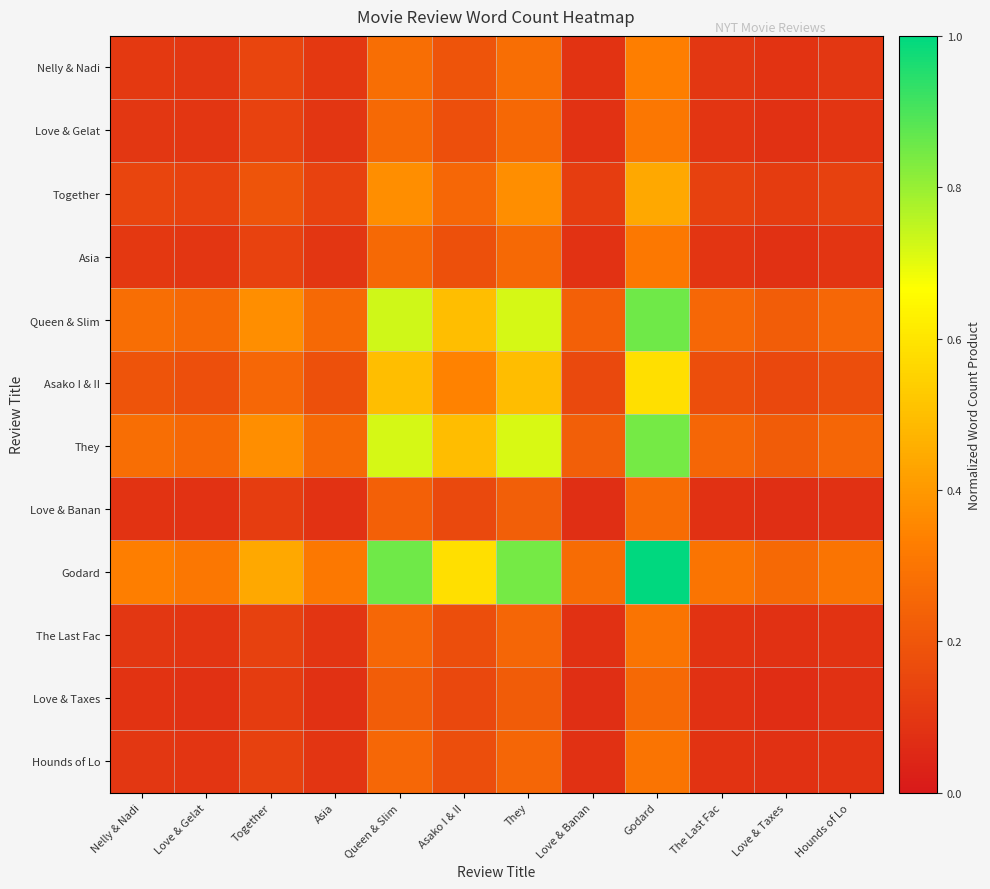

Reading left to right, transcribe all the data shown in this chart.

Nelly & Nadi: Nelly & Nadi=0.1	Love & Gelat=0.1	Together=0.1	Asia=0.1	Queen & Slim=0.3	Asako I & II=0.2	They=0.3	Love & Banan=0.1	Godard=0.3	The Last Fac=0.1	Love & Taxes=0.1	Hounds of Lo=0.1
Love & Gelat: Nelly & Nadi=0.1	Love & Gelat=0.1	Together=0.1	Asia=0.1	Queen & Slim=0.3	Asako I & II=0.2	They=0.3	Love & Banan=0.1	Godard=0.3	The Last Fac=0.1	Love & Taxes=0.1	Hounds of Lo=0.1
Together: Nelly & Nadi=0.1	Love & Gelat=0.1	Together=0.2	Asia=0.1	Queen & Slim=0.4	Asako I & II=0.3	They=0.4	Love & Banan=0.1	Godard=0.4	The Last Fac=0.1	Love & Taxes=0.1	Hounds of Lo=0.1
Asia: Nelly & Nadi=0.1	Love & Gelat=0.1	Together=0.1	Asia=0.1	Queen & Slim=0.3	Asako I & II=0.2	They=0.3	Love & Banan=0.1	Godard=0.3	The Last Fac=0.1	Love & Taxes=0.1	Hounds of Lo=0.1
Queen & Slim: Nelly & Nadi=0.3	Love & Gelat=0.3	Together=0.4	Asia=0.3	Queen & Slim=0.7	Asako I & II=0.5	They=0.7	Love & Banan=0.2	Godard=0.9	The Last Fac=0.3	Love & Taxes=0.2	Hounds of Lo=0.3
Asako I & II: Nelly & Nadi=0.2	Love & Gelat=0.2	Together=0.3	Asia=0.2	Queen & Slim=0.5	Asako I & II=0.3	They=0.5	Love & Banan=0.2	Godard=0.6	The Last Fac=0.2	Love & Taxes=0.2	Hounds of Lo=0.2
They: Nelly & Nadi=0.3	Love & Gelat=0.3	Together=0.4	Asia=0.3	Queen & Slim=0.7	Asako I & II=0.5	They=0.7	Love & Banan=0.2	Godard=0.8	The Last Fac=0.3	Love & Taxes=0.2	Hounds of Lo=0.3
Love & Banan: Nelly & Nadi=0.1	Love & Gelat=0.1	Together=0.1	Asia=0.1	Queen & Slim=0.2	Asako I & II=0.2	They=0.2	Love & Banan=0.1	Godard=0.3	The Last Fac=0.1	Love & Taxes=0.1	Hounds of Lo=0.1
Godard: Nelly & Nadi=0.3	Love & Gelat=0.3	Together=0.4	Asia=0.3	Queen & Slim=0.9	Asako I & II=0.6	They=0.8	Love & Banan=0.3	Godard=1.0	The Last Fac=0.3	Love & Taxes=0.3	Hounds of Lo=0.3
The Last Fac: Nelly & Nadi=0.1	Love & Gelat=0.1	Together=0.1	Asia=0.1	Queen & Slim=0.3	Asako I & II=0.2	They=0.3	Love & Banan=0.1	Godard=0.3	The Last Fac=0.1	Love & Taxes=0.1	Hounds of Lo=0.1
Love & Taxes: Nelly & Nadi=0.1	Love & Gelat=0.1	Together=0.1	Asia=0.1	Queen & Slim=0.2	Asako I & II=0.2	They=0.2	Love & Banan=0.1	Godard=0.3	The Last Fac=0.1	Love & Taxes=0.1	Hounds of Lo=0.1
Hounds of Lo: Nelly & Nadi=0.1	Love & Gelat=0.1	Together=0.1	Asia=0.1	Queen & Slim=0.3	Asako I & II=0.2	They=0.3	Love & Banan=0.1	Godard=0.3	The Last Fac=0.1	Love & Taxes=0.1	Hounds of Lo=0.1